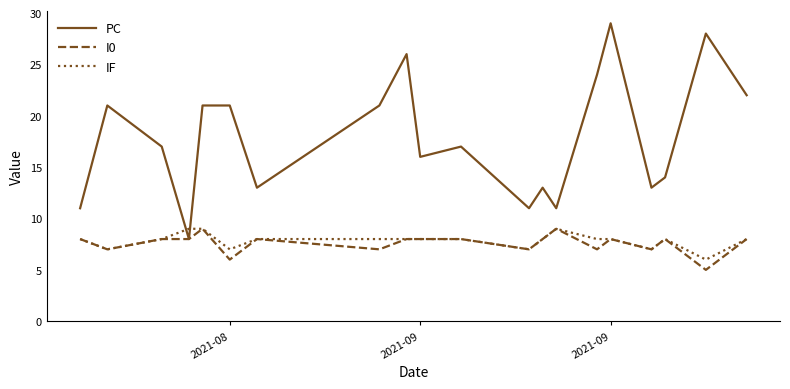

What is the maximum value shown in the chart?

29